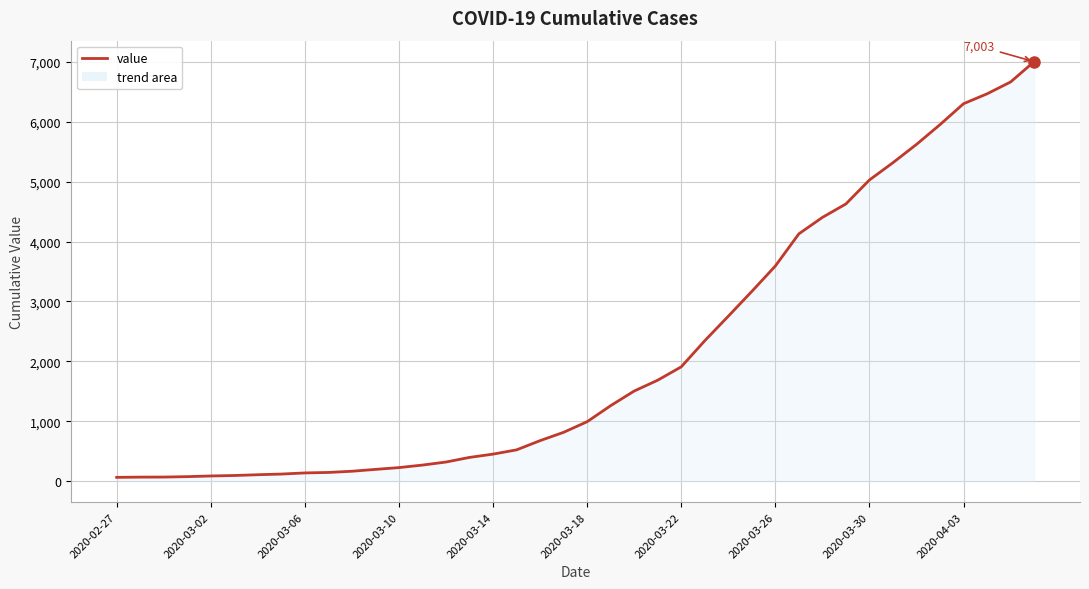

Where does the data first go above 993?

21